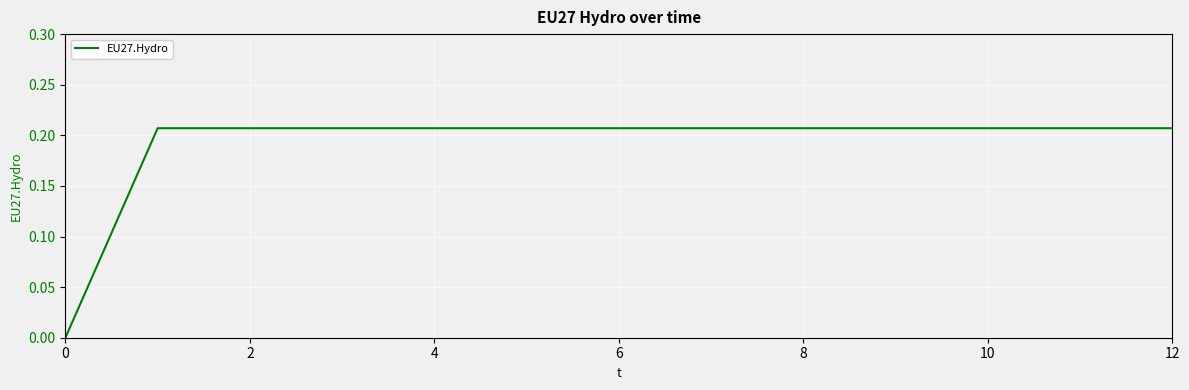

Is this an area chart (filled region under the line)?

No